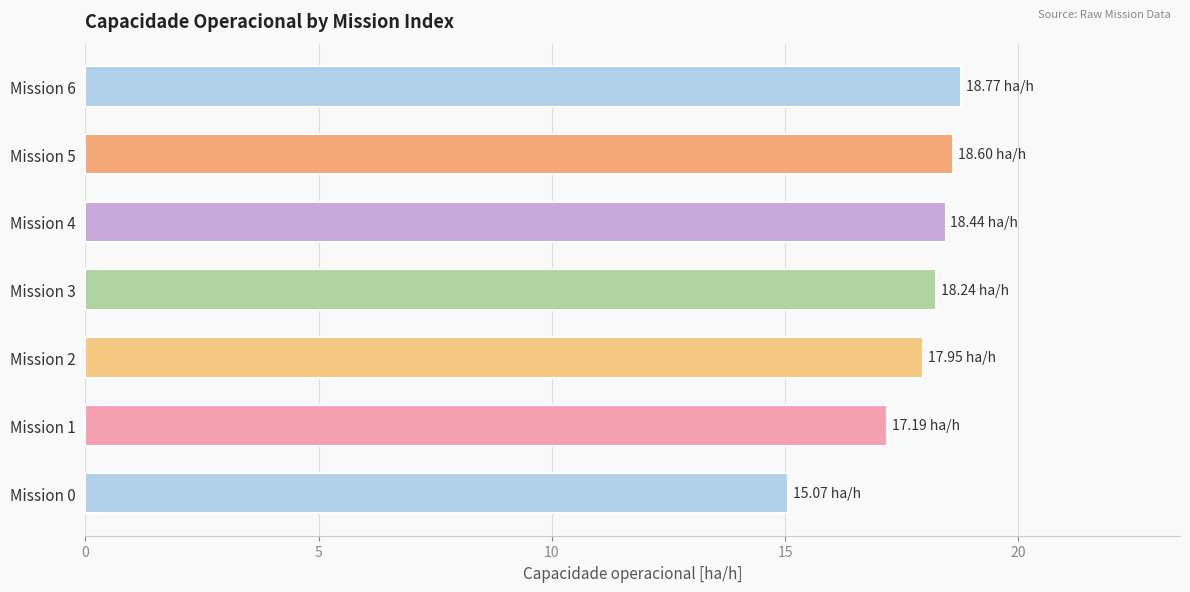

How many bars are there in total?

7